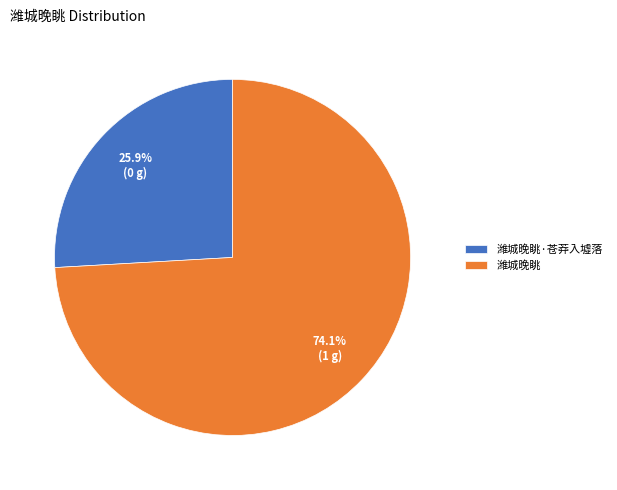

What portion of the pie excludes 潍城晚眺?

25.9%